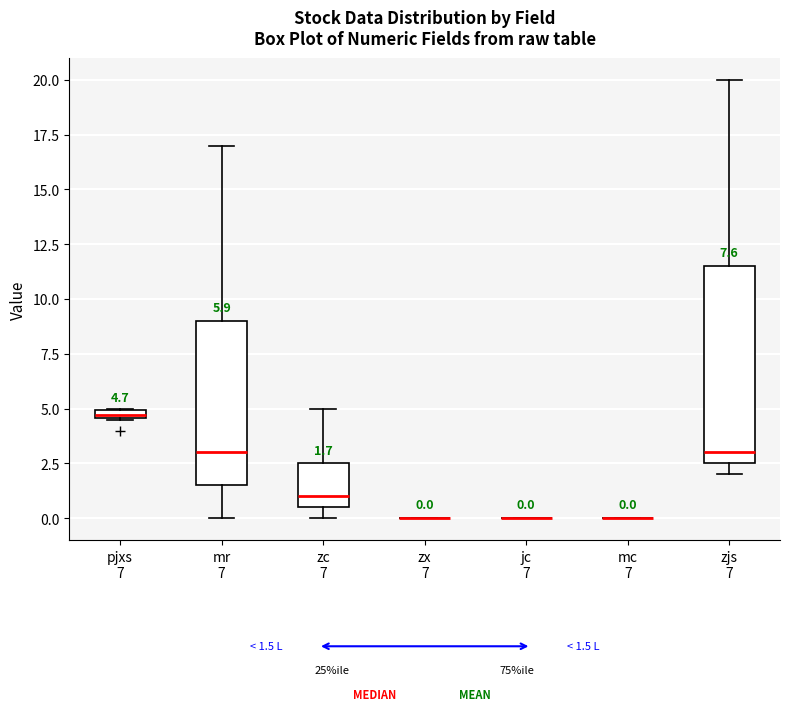

Which box is the tallest, from its lower edge to its upper edge?

zjs 7